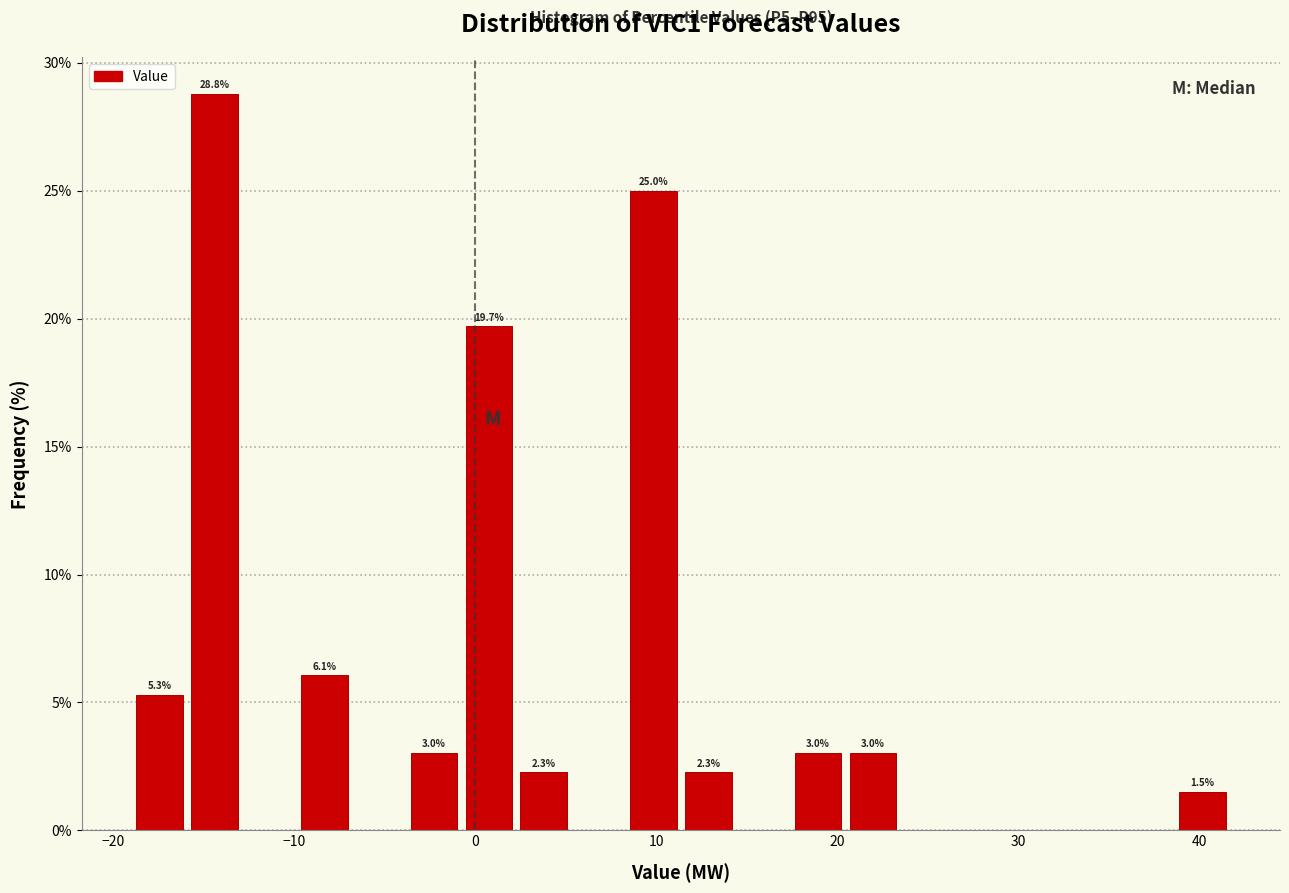

Around what value on the x-axis is the tallest bar? Give the approximate position of its centre, as read against the axis.

-14